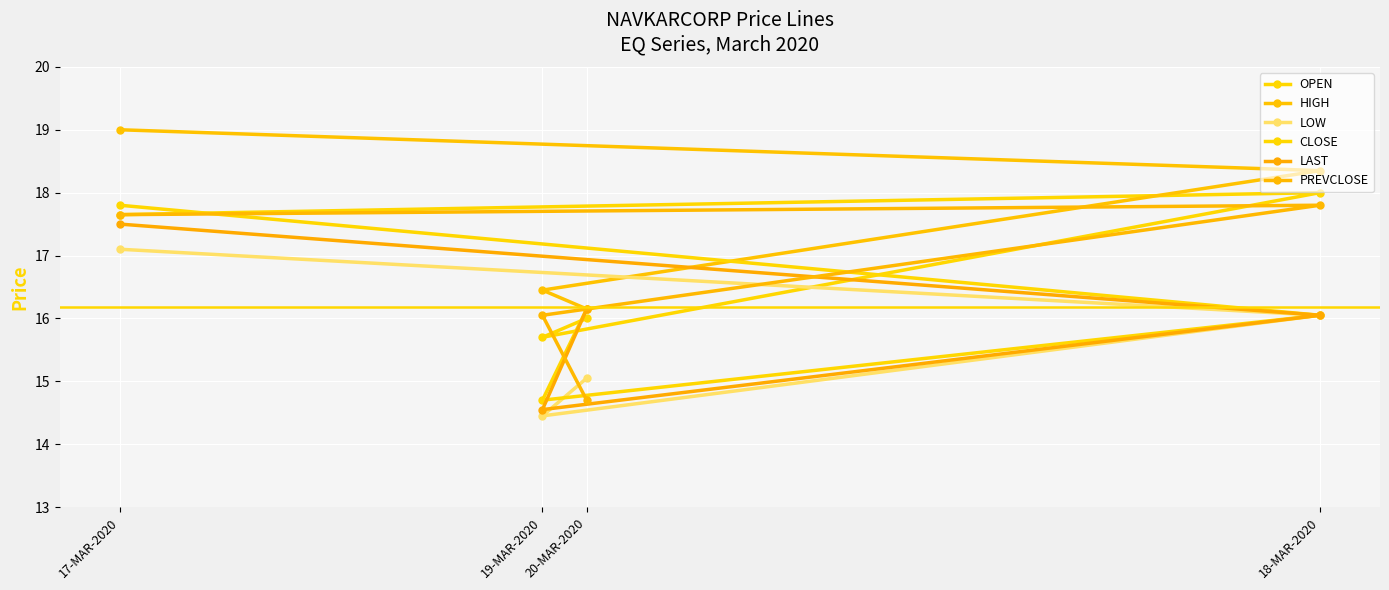

What is the highest value of the LAST series?

17.5